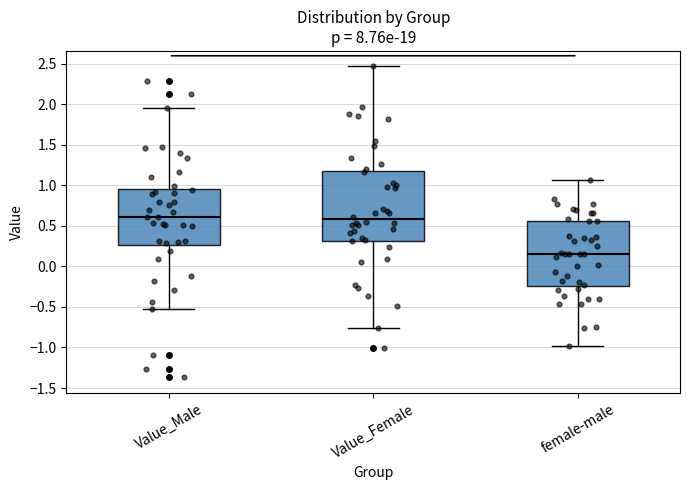

Where is the lower edge of the box for Value_Male on the y-axis? The values are not printed on the chart, so give them approximately, as read against the axis.

0.25